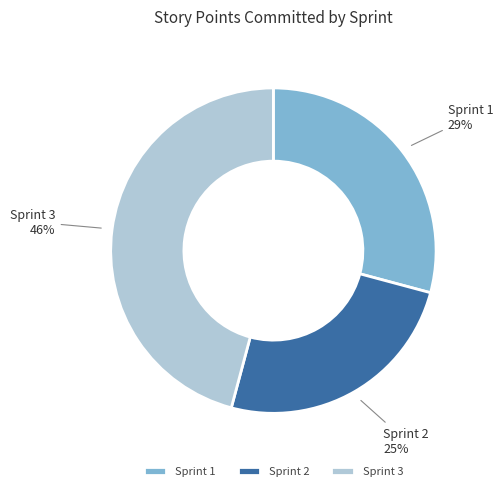

True or false: Sprint 2 accounts for 25% of the total.

True